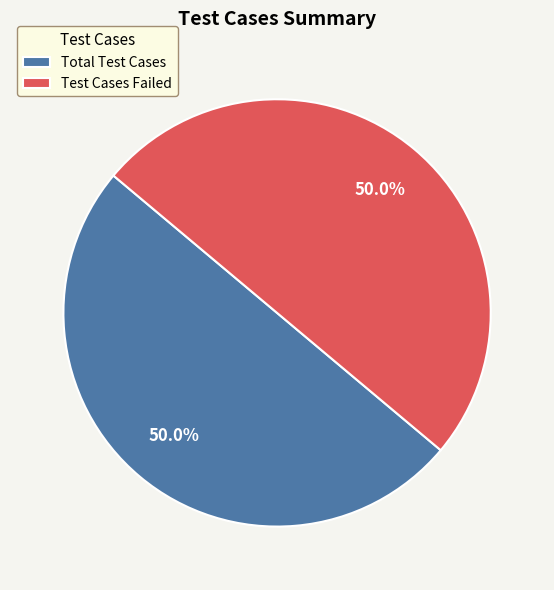

Approximately how many times larger is the value at Test Cases Failed compared to Total Test Cases?

1.0